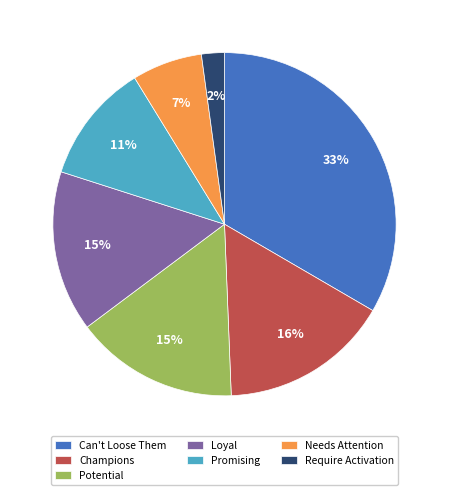

Does Promising account for over 50% of the chart?

No